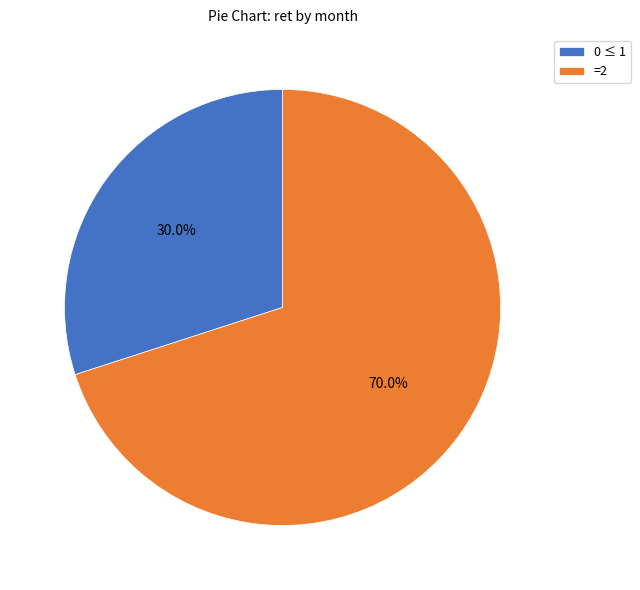

Rank the categories by value from highest to lowest.

=2, 0 ≤ 1